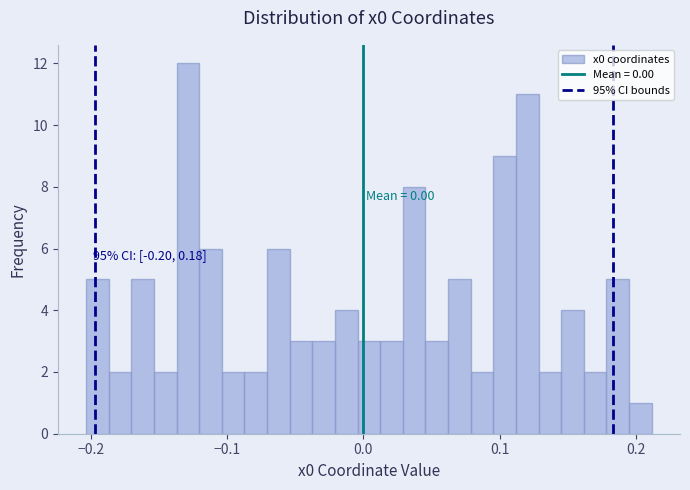

Read against the x-axis, roughly where is the centre of the tallest bar?

-0.13